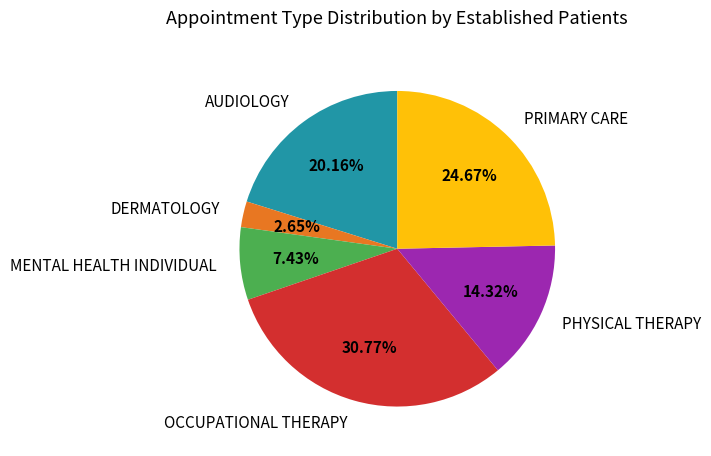

Count the number of slices in the pie.

6